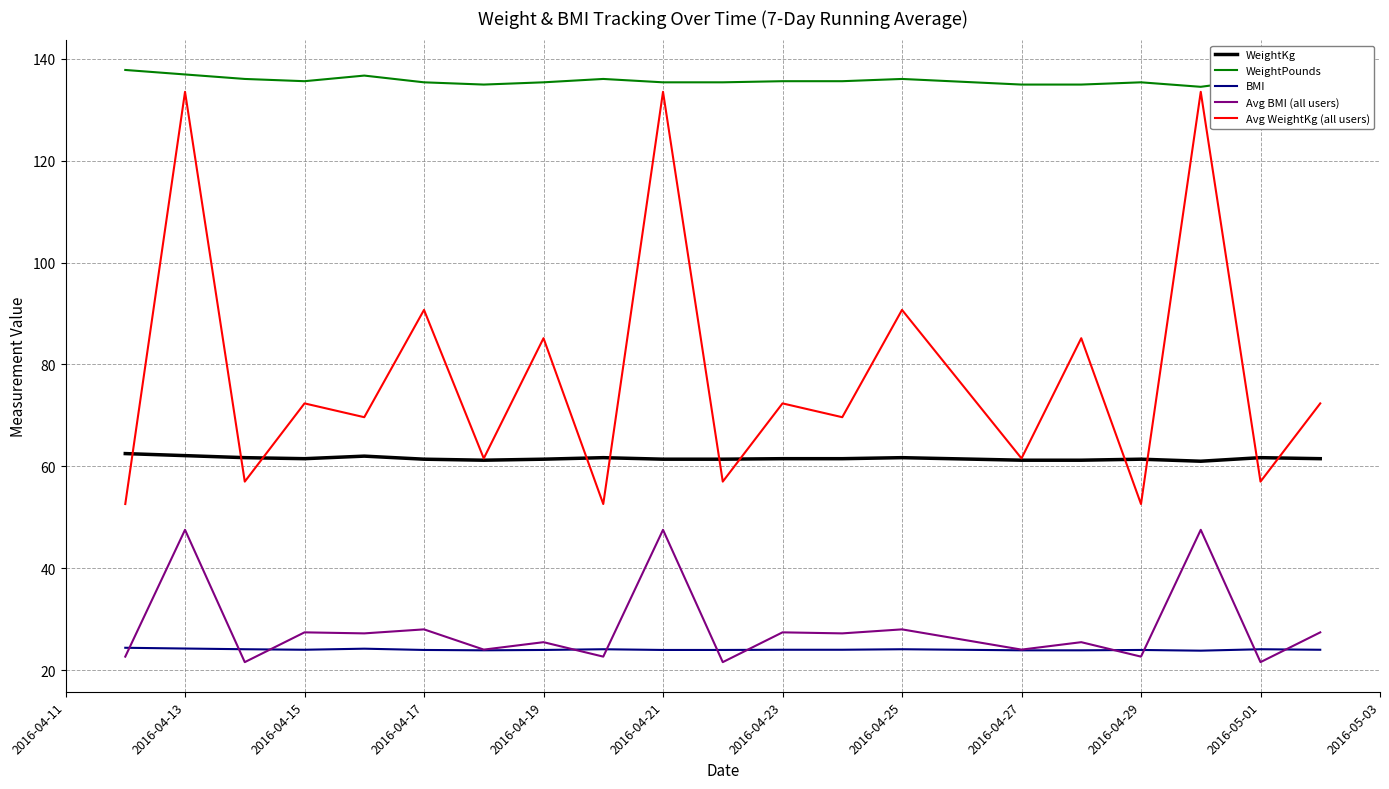

What is the minimum value for Avg WeightKg (all users)?

52.6